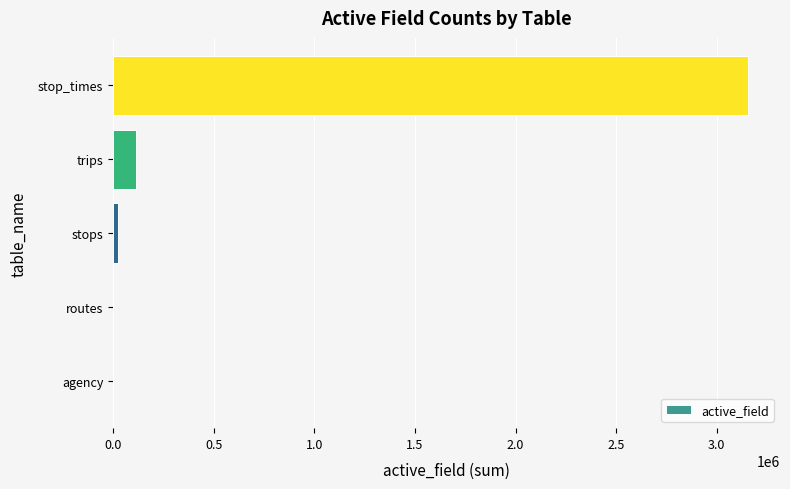

Count the number of data series in this chart.

1